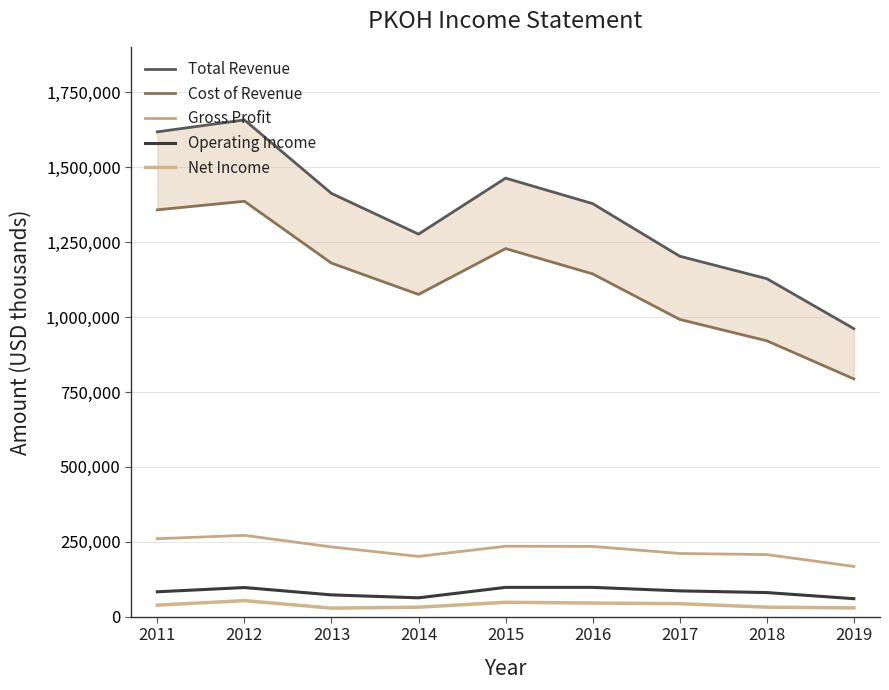

Reading right to left, extract all data points from this chart.

Total Revenue: 961400	1128200	1203200	1378700	1463800	1276900	1412900	1658100	1618300
Cost of Revenue: 793700	920900	992200	1144200	1228600	1075700	1180100	1386600	1358000
Gross Profit: 167700	207300	211000	234500	235200	201200	232800	271500	260300
Operating Income: 60100	80500	86200	97900	97900	63000	72800	97300	83100
Net Income: 29400	31800	43400	45600	48100	31700	28600	53600	38600